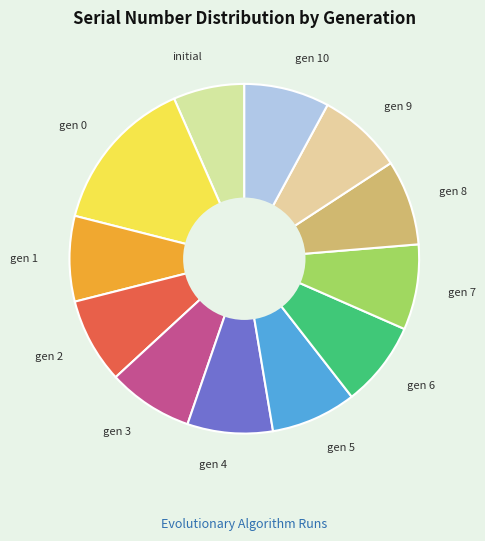

Approximately how many times larger is the value at gen 1 compared to gen 6?

1.0